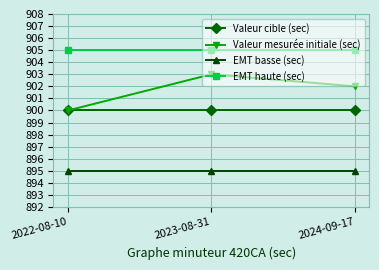

How many lines are shown in the chart?

4